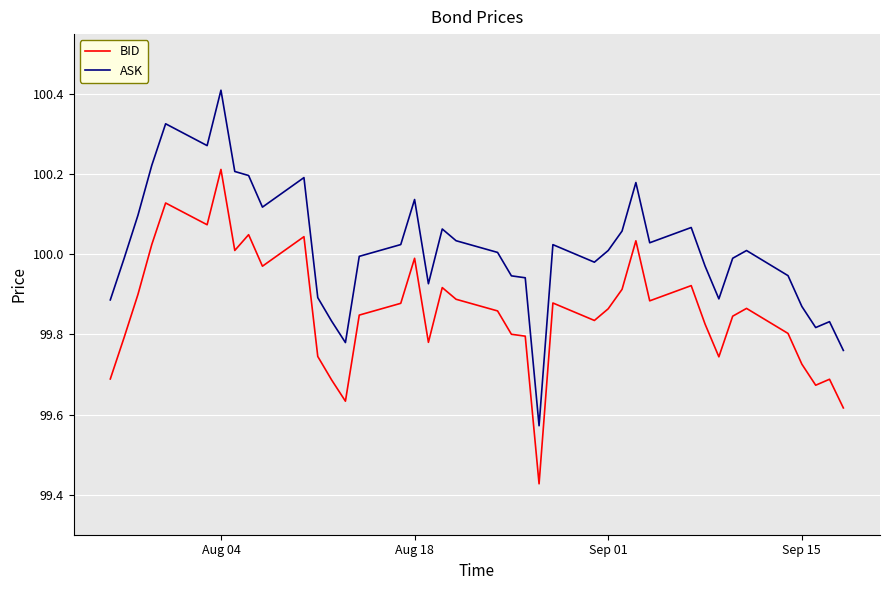

List the series in order of their peak value, lowest first.

BID, ASK